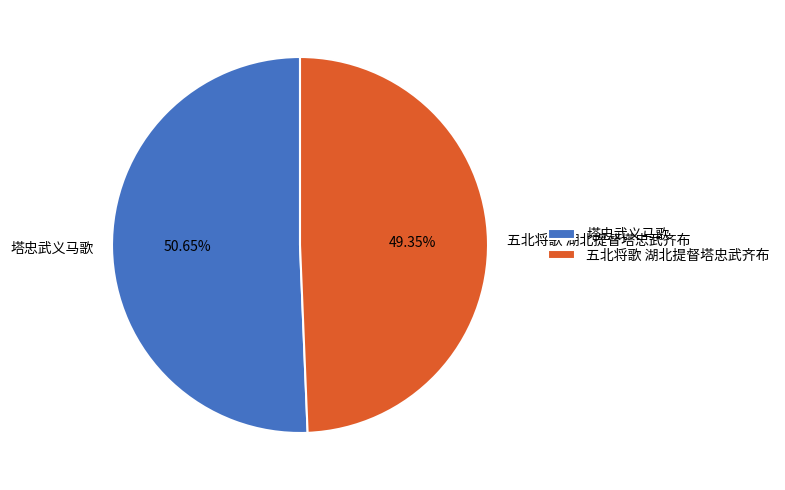

To the nearest percent, what is the difference between the 塔忠武义马歌 and 五北将歌 湖北提督塔忠武齐布 slice percentages?

1%